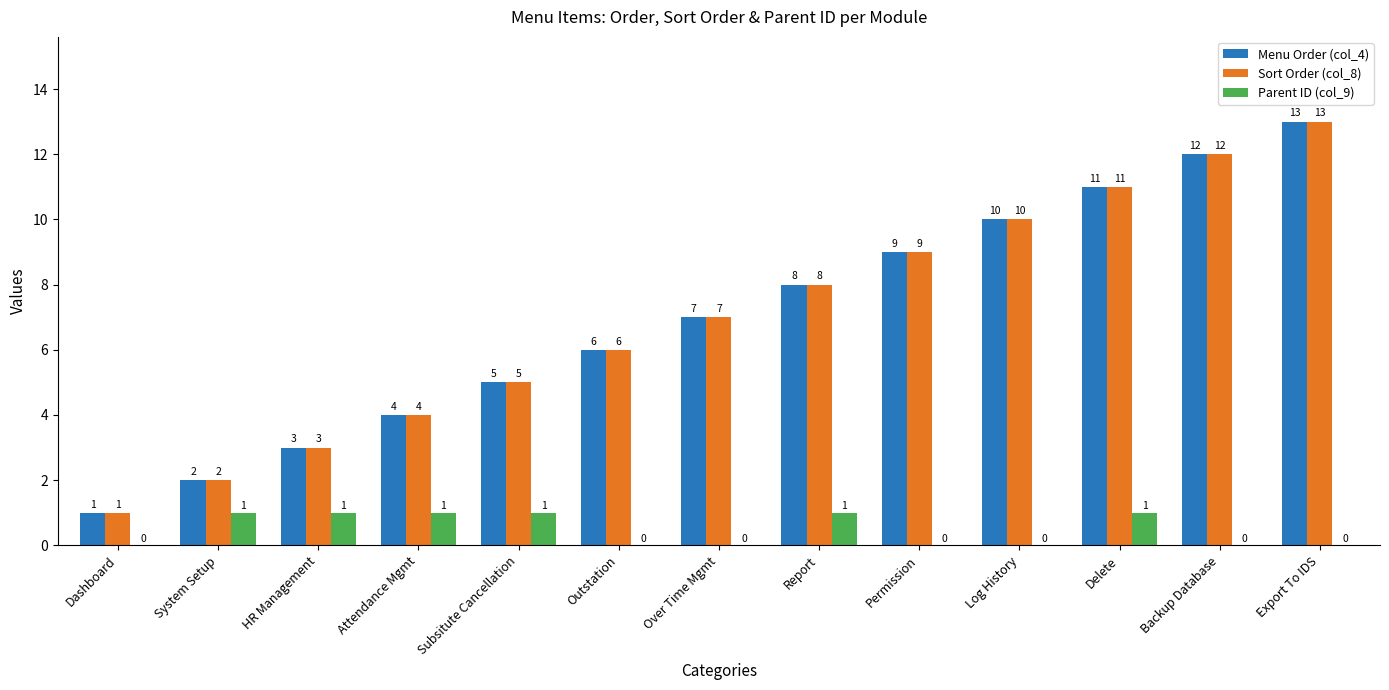

What is the maximum value shown in the chart?

13